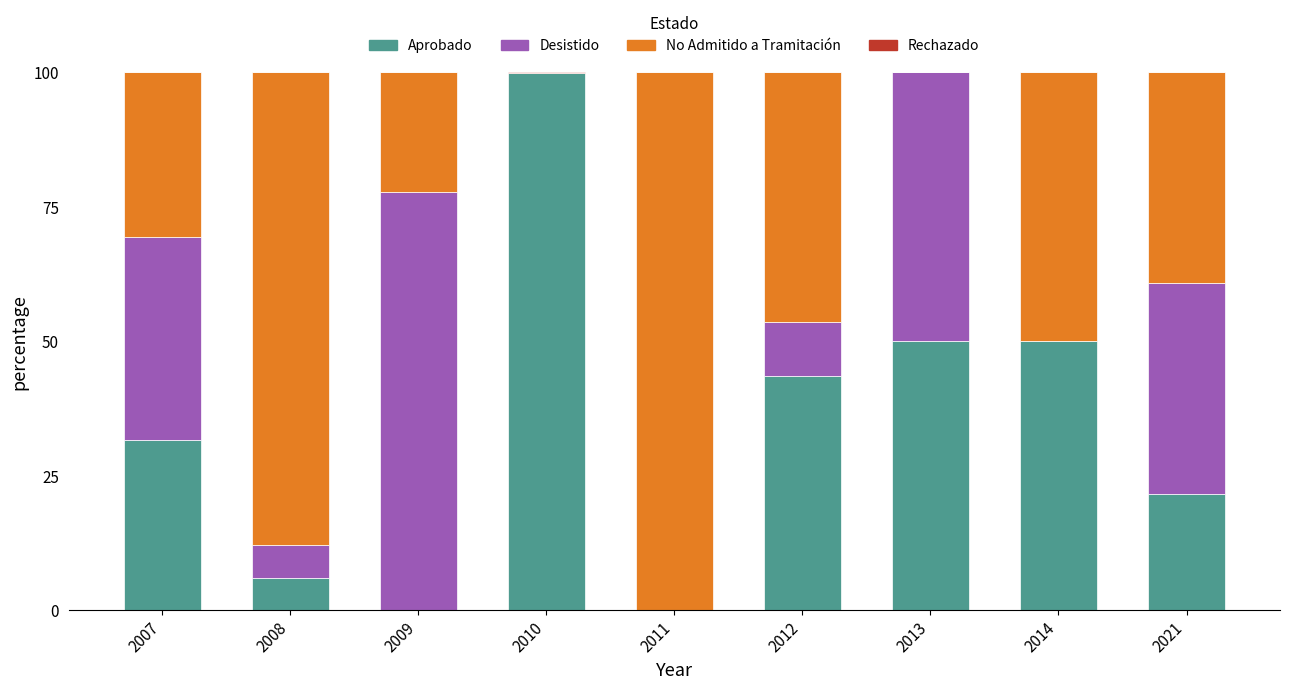

What is the total value across all series at 2021?

100.0